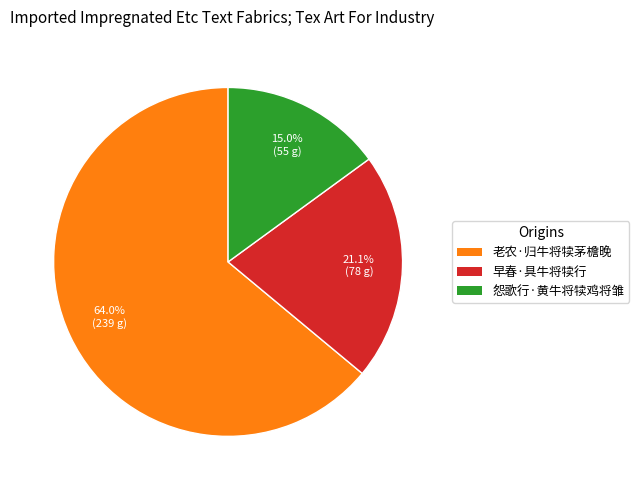

Approximately how many times larger is the value at 怨歌行·黄牛将犊鸡将雏 compared to 老农·归牛将犊茅檐晚?

0.2